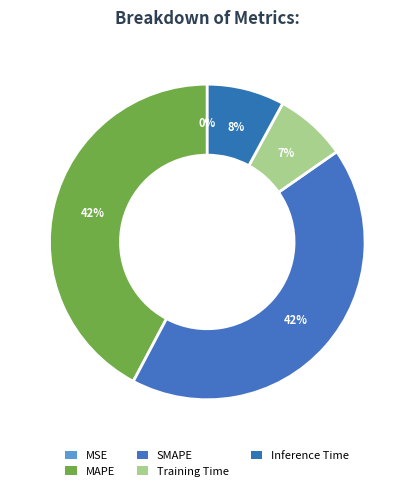

Is it true that Inference Time is 2% of the pie?

False